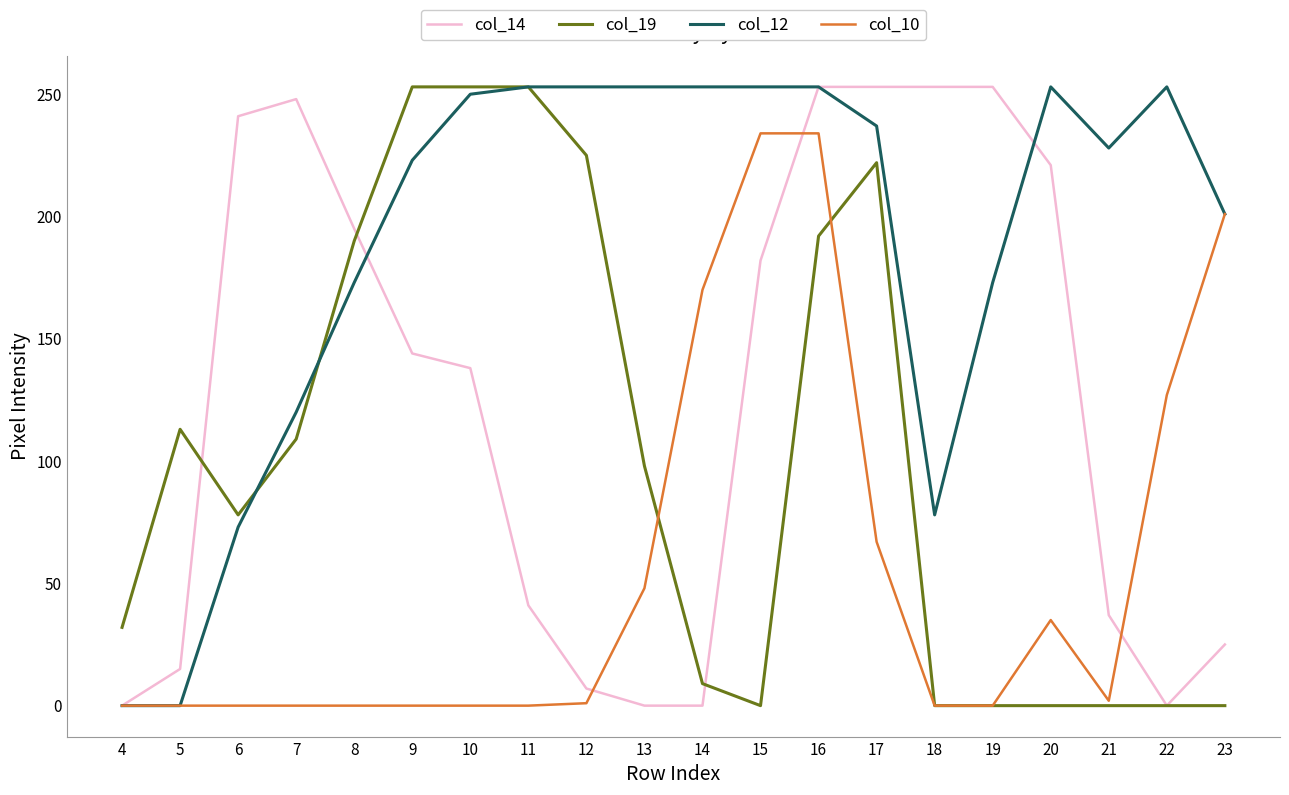

List the series in order of their overall mean, highest first.

col_12, col_14, col_19, col_10